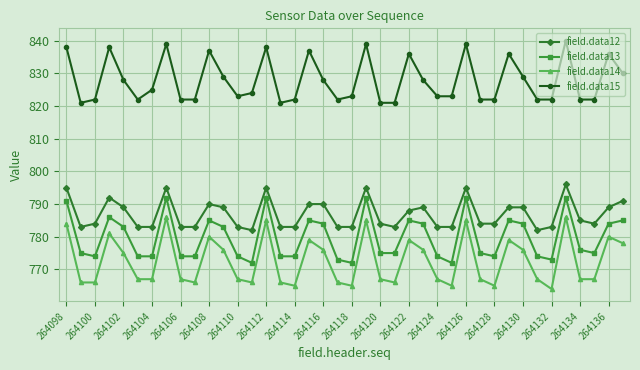

True or false: field.data15 has more than 0 points higher than both neighbors.

True